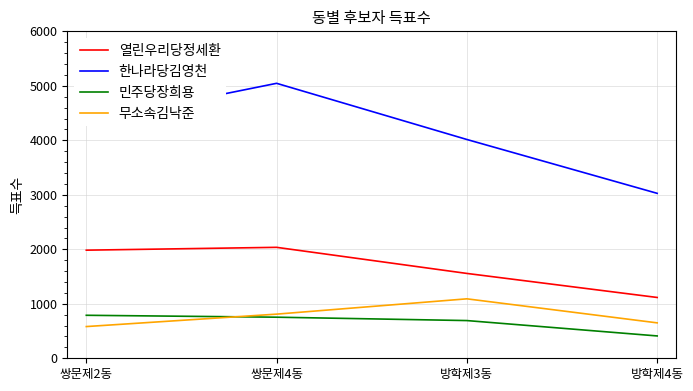

Which series has the widest spread of values?

한나라당김영천